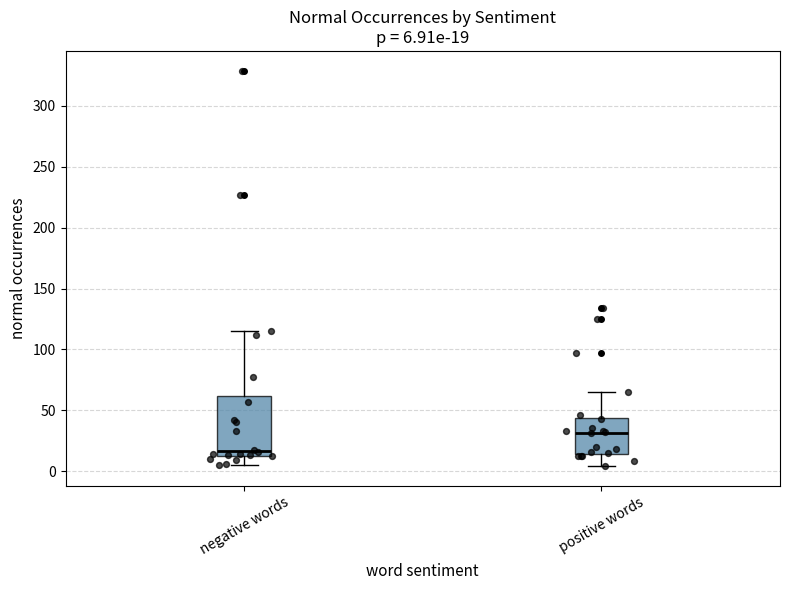

Comparing the boxes themselves (not the whiskers), which one is the tallest?

negative words